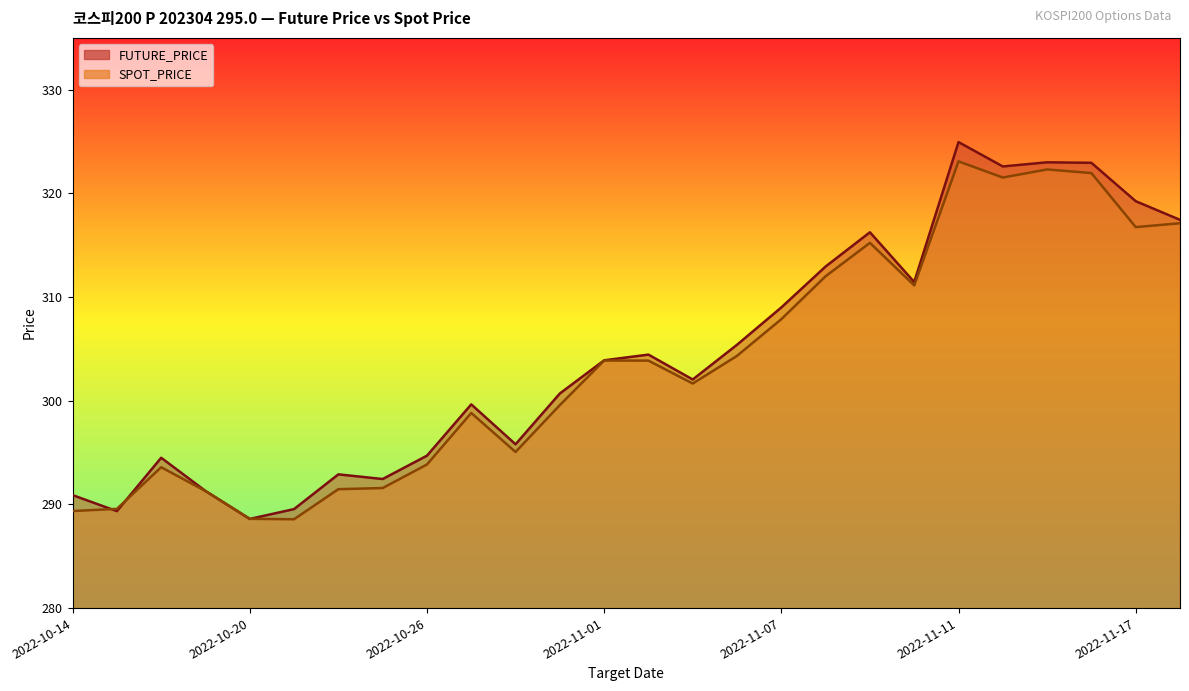

How many intersections are there between SPOT_PRICE and FUTURE_PRICE?

4